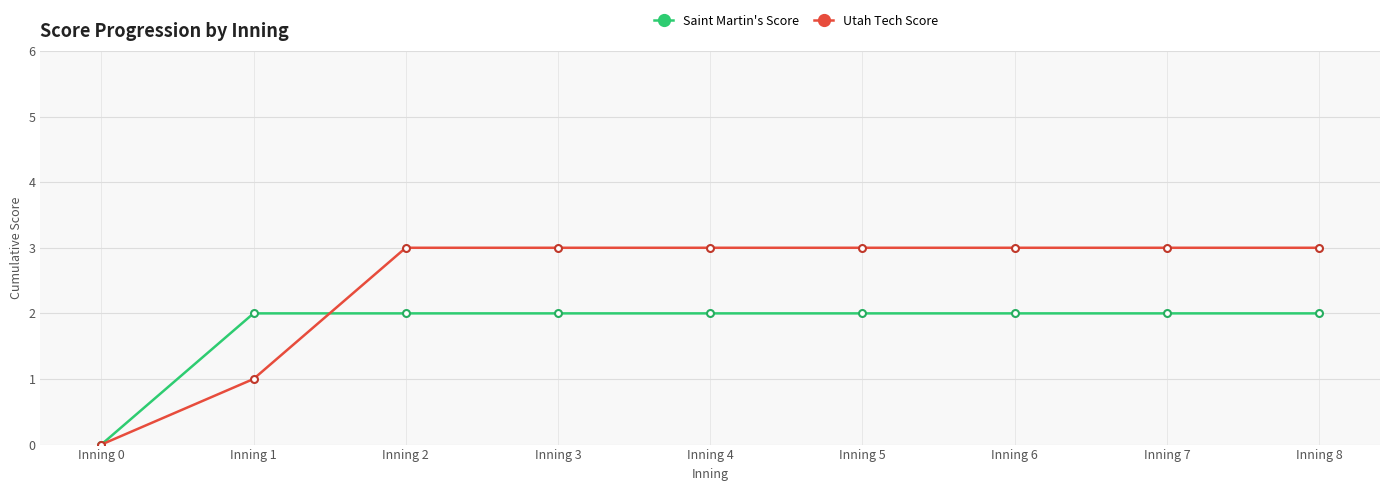

Is this an area chart (filled region under the line)?

No